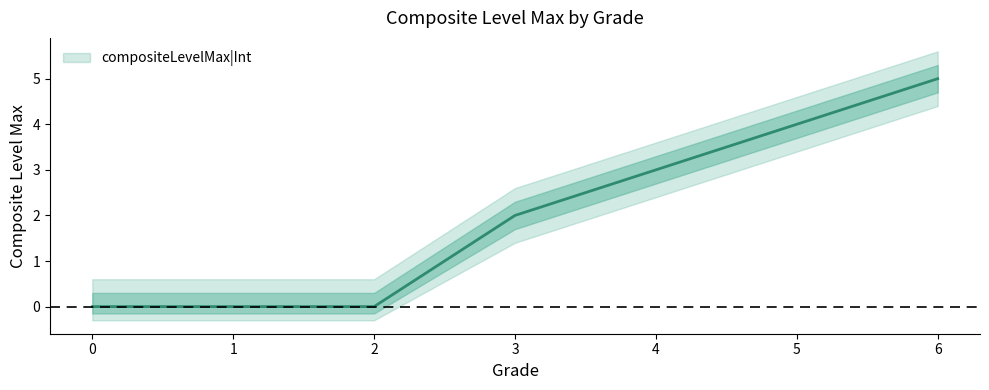

How many data points does each series have?

7